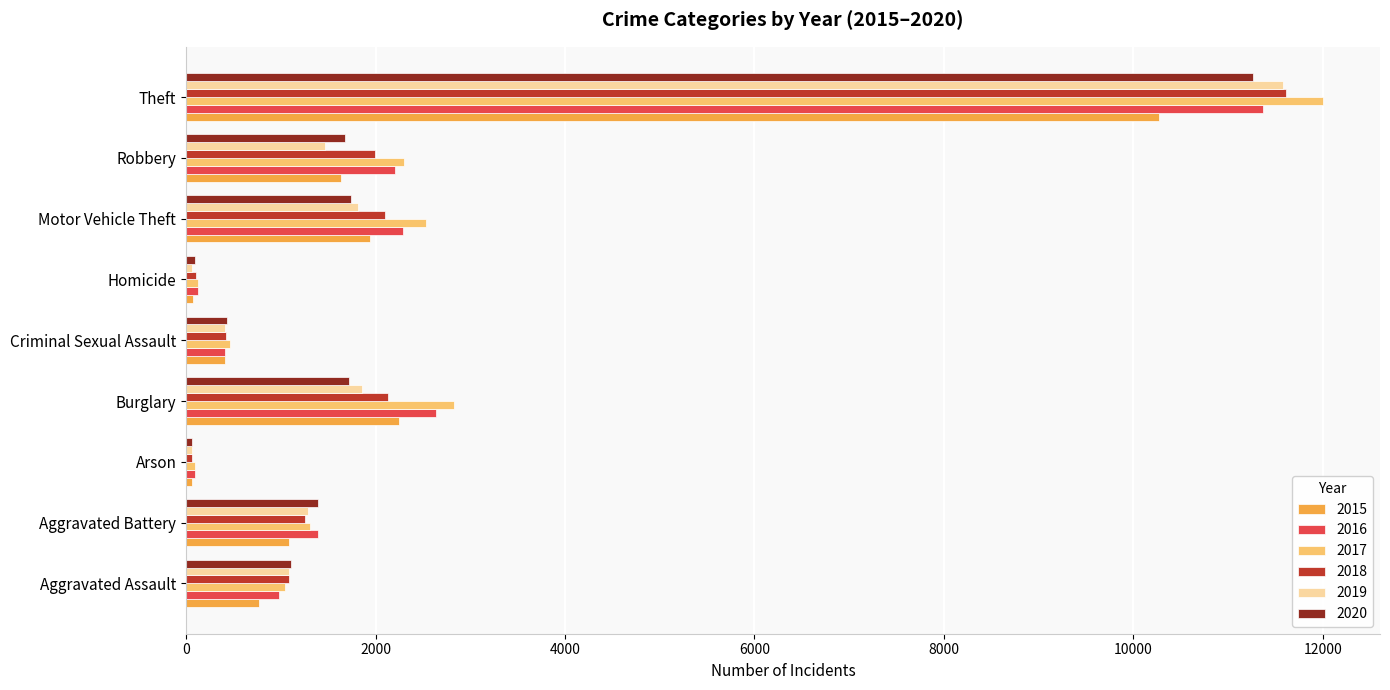

The value of 2020 at Burglary is 1722. True or false?

True